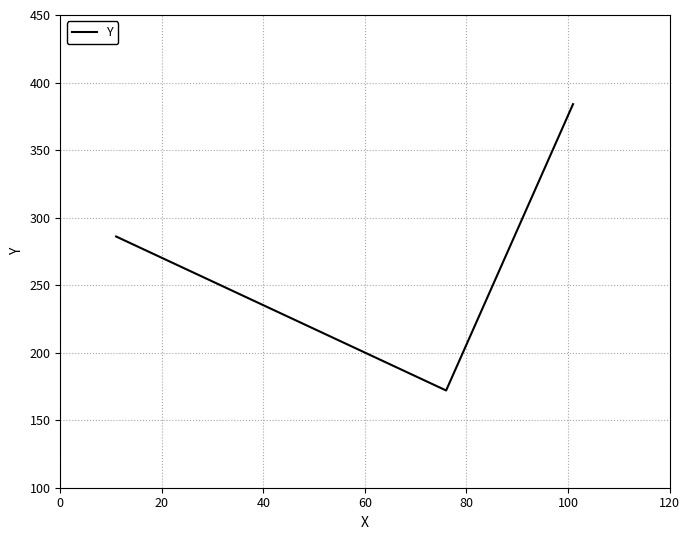

What is the minimum value shown in the chart?

172